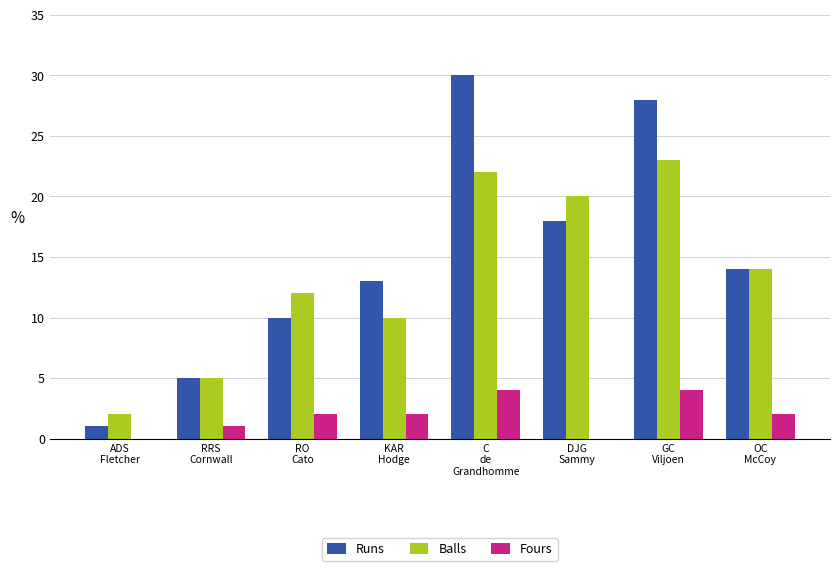

What is the sum of all Fours values?

15